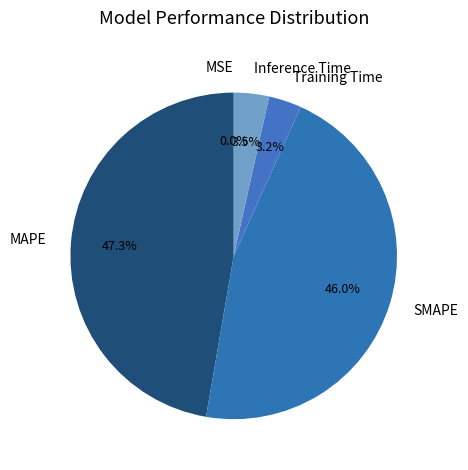

Do SMAPE and Inference Time together represent more than half of the pie?

No